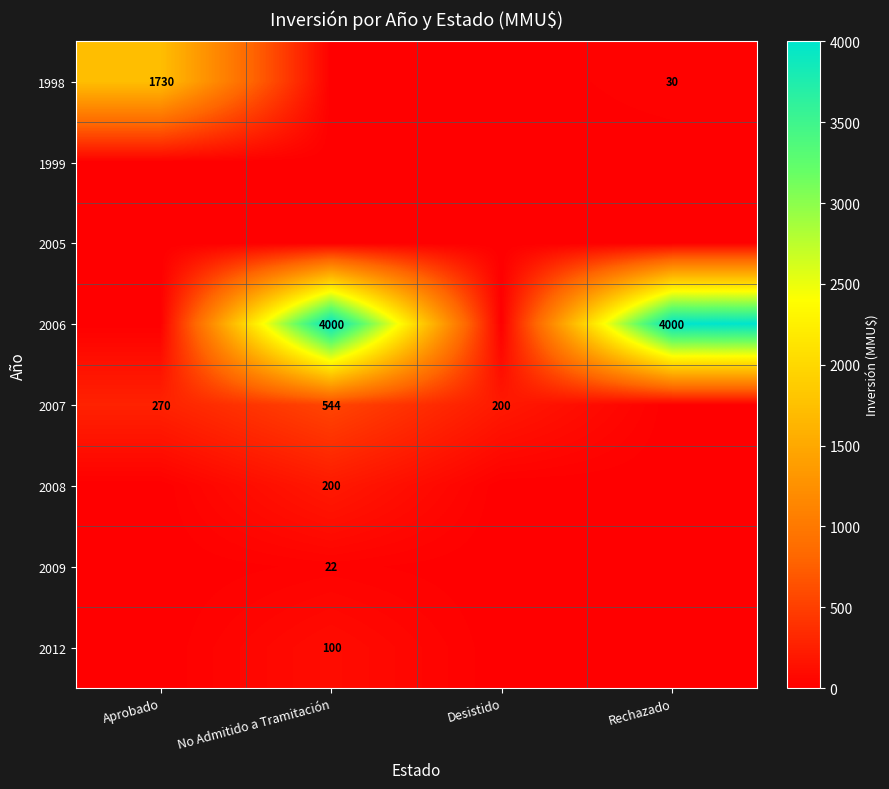

True or false: 2012 has a value of 170 at No Admitido a Tramitación.

False